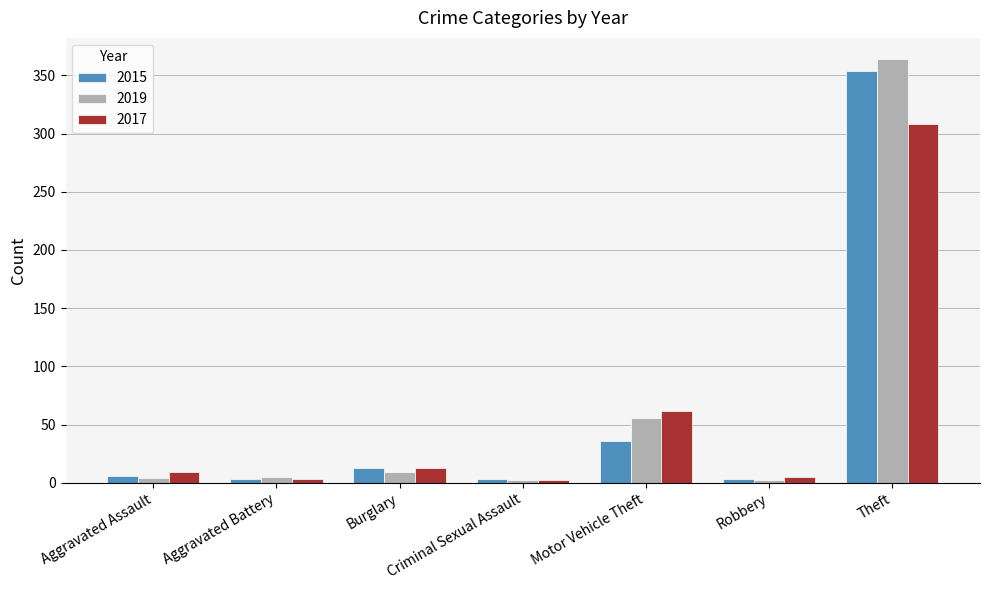

Where is 2017 nearest to the value 155?

Motor Vehicle Theft